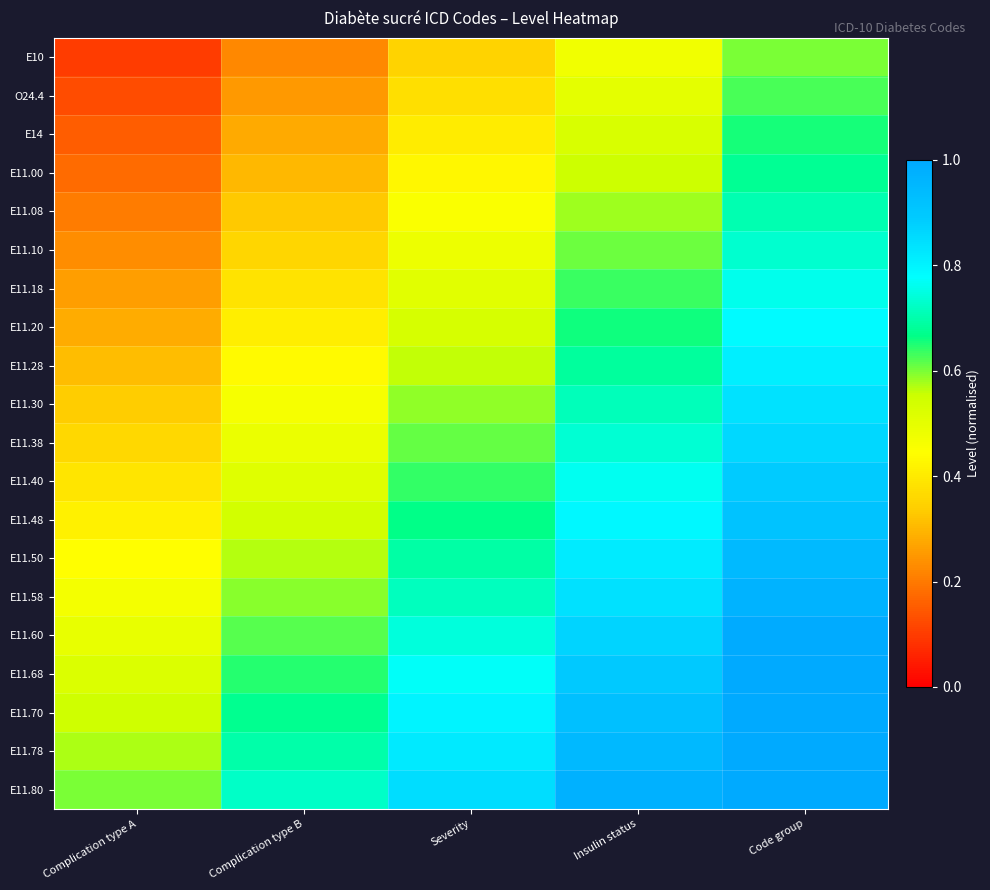

Which category has the highest value across all series?

Code group